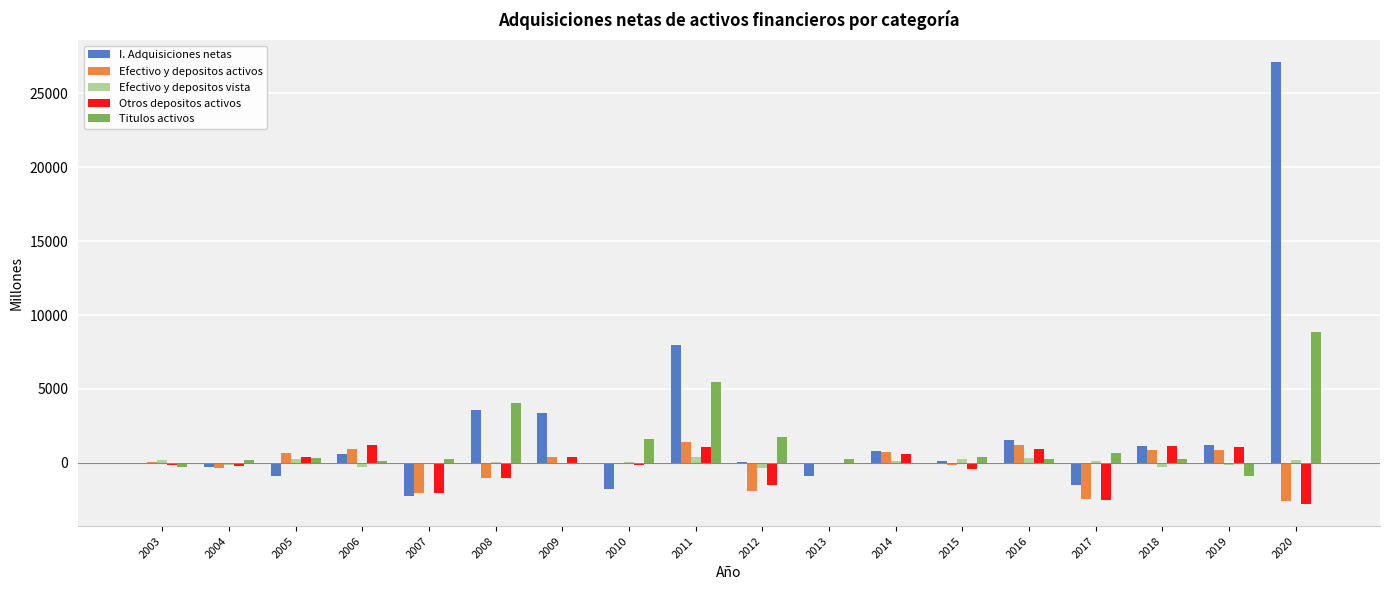

Between 2018 and 2019, which series saw the biggest shift?

Titulos activos